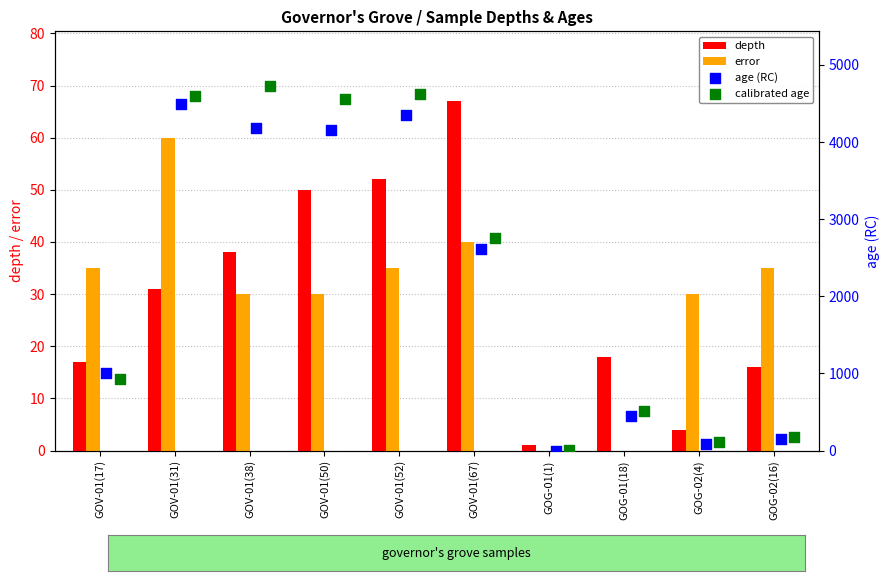

What is the sum of all depth values?

294